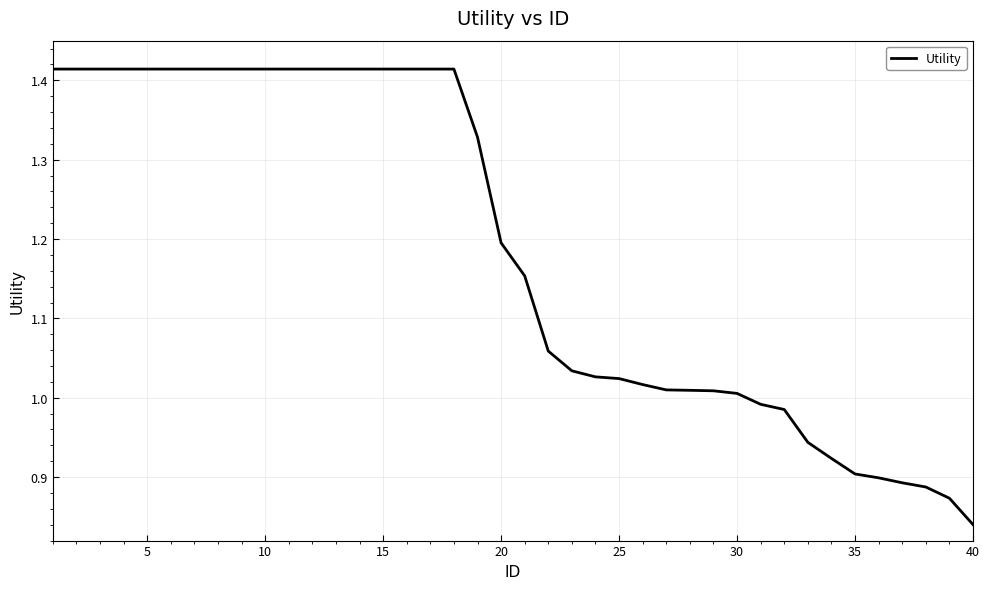

What is the difference between the maximum and minimum values?

0.6